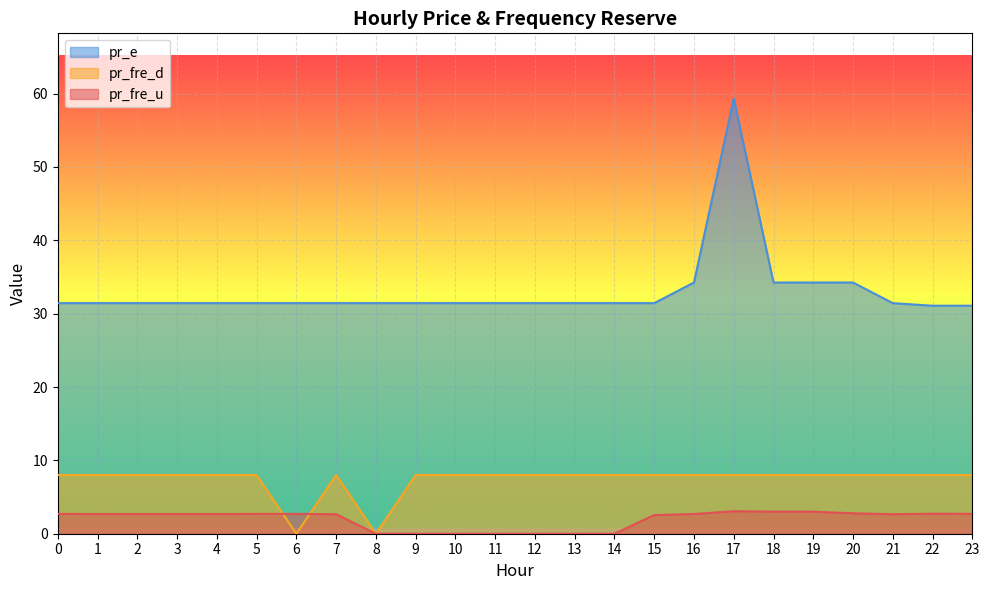

At which category does the chart reach its minimum across all series?

6